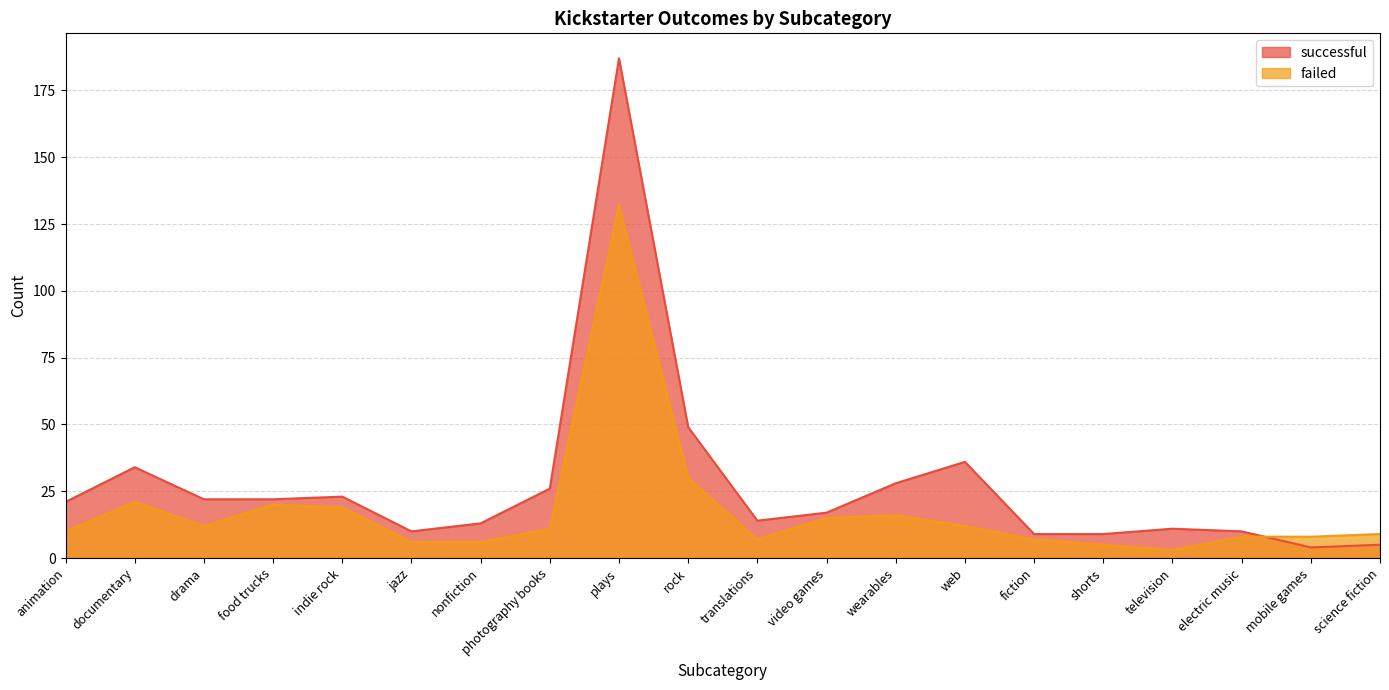

Which series changed the most between plays and fiction?

successful